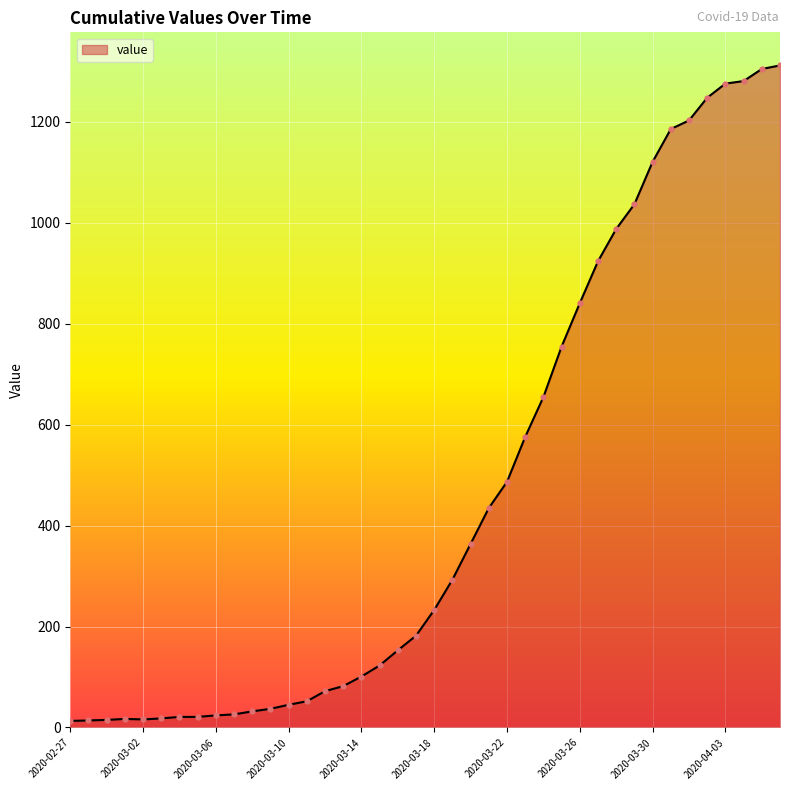

What is the greatest value displayed?

1312